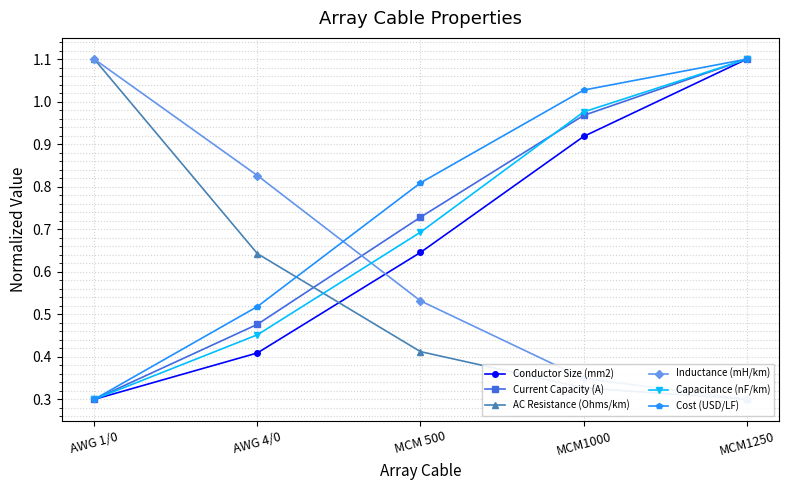

Reading right to left, extract all data points from this chart.

Conductor Size (mm2): MCM1250=1.1	MCM1000=0.9	MCM 500=0.6	AWG 4/0=0.4	AWG 1/0=0.3
Current Capacity (A): MCM1250=1.1	MCM1000=1.0	MCM 500=0.7	AWG 4/0=0.5	AWG 1/0=0.3
AC Resistance (Ohms/km): MCM1250=0.3	MCM1000=0.3	MCM 500=0.4	AWG 4/0=0.6	AWG 1/0=1.1
Inductance (mH/km): MCM1250=0.3	MCM1000=0.3	MCM 500=0.5	AWG 4/0=0.8	AWG 1/0=1.1
Capacitance (nF/km): MCM1250=1.1	MCM1000=1.0	MCM 500=0.7	AWG 4/0=0.5	AWG 1/0=0.3
Cost (USD/LF): MCM1250=1.1	MCM1000=1.0	MCM 500=0.8	AWG 4/0=0.5	AWG 1/0=0.3